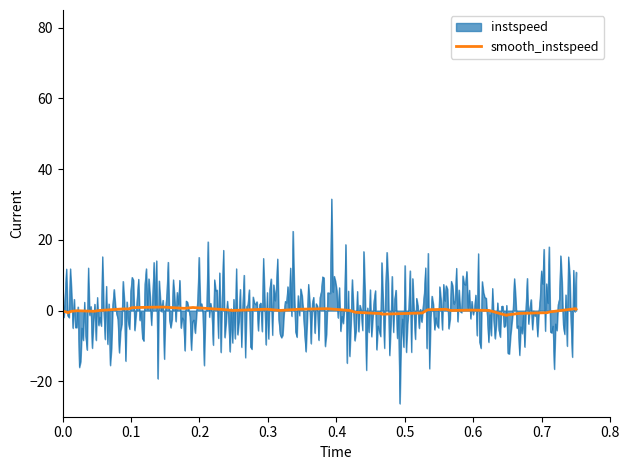

What is the difference between the maximum and minimum values?

2.4